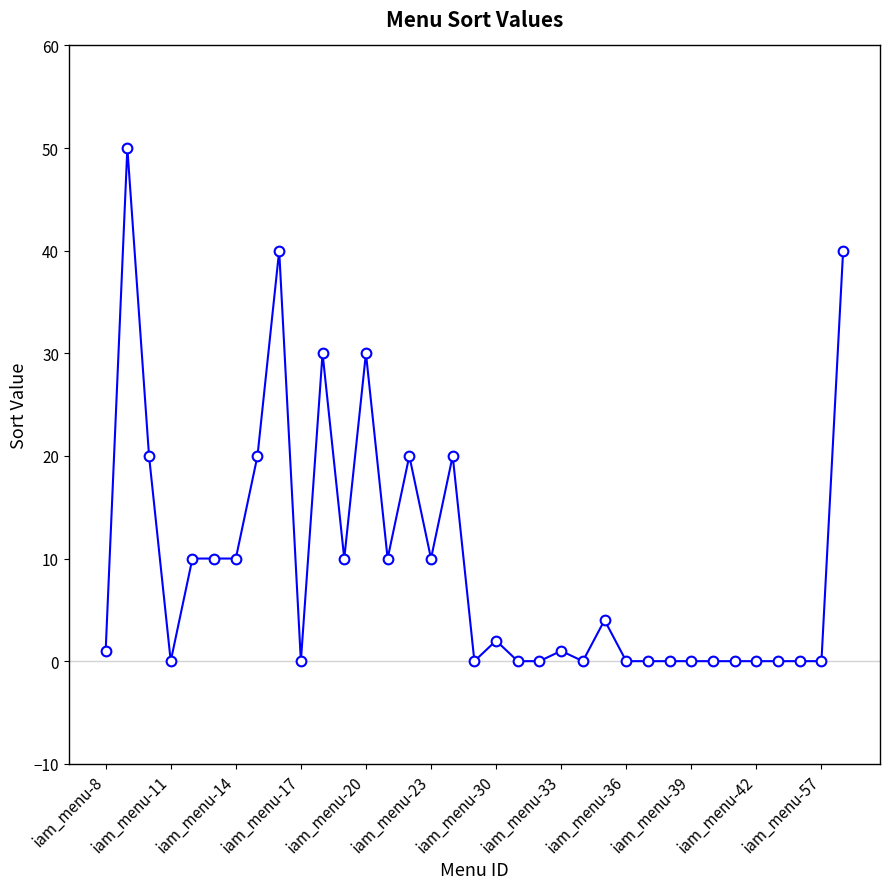

What is the value of the 8th point from the left?

20